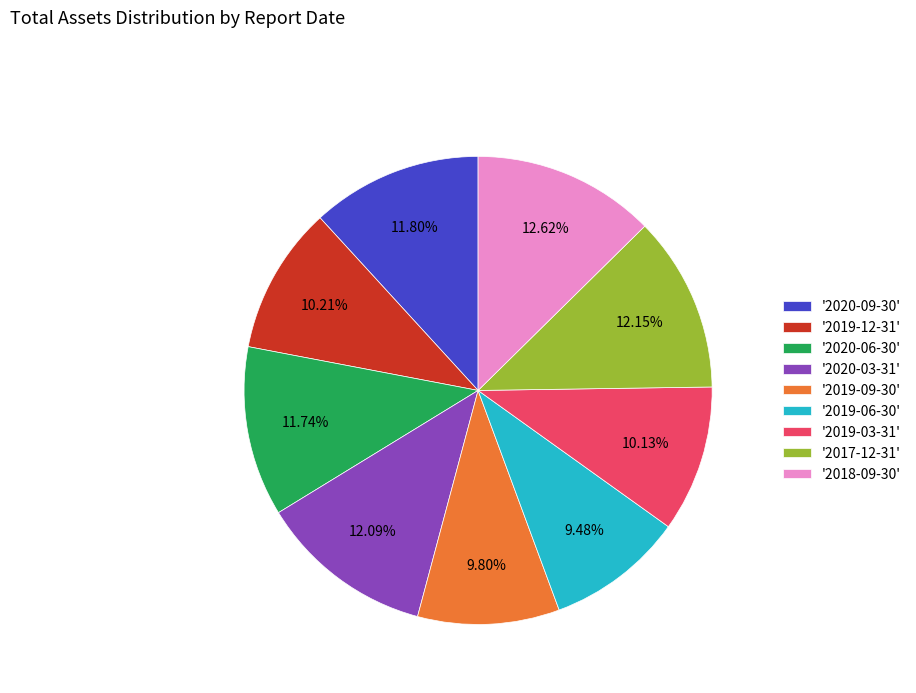

Is '2020-06-30' the majority of the pie?

No